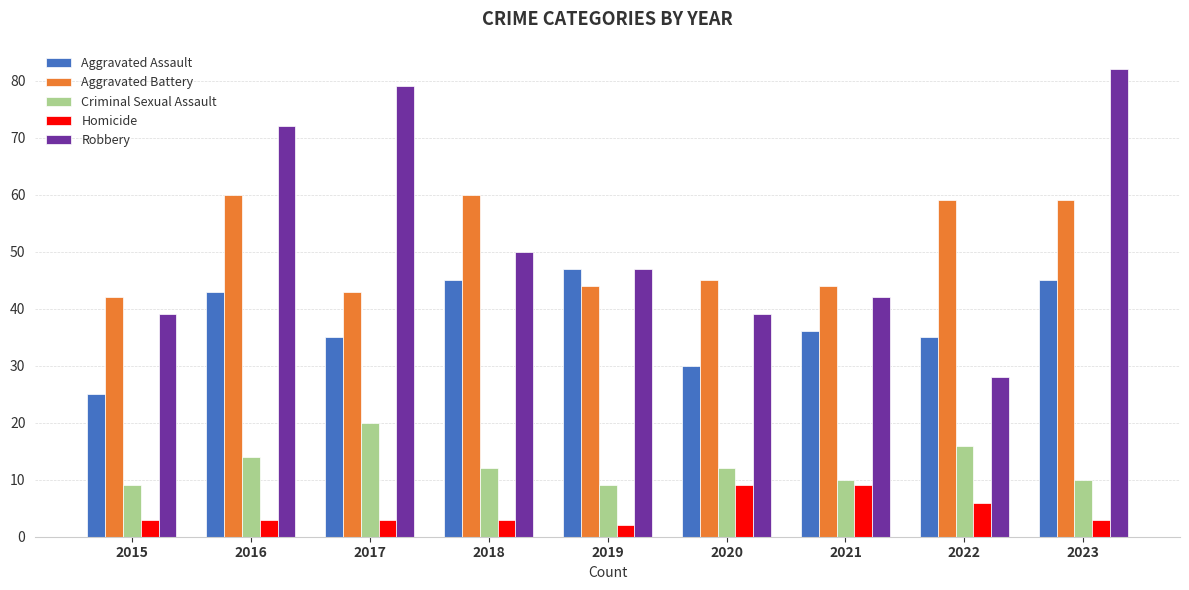

Is it true that Criminal Sexual Assault equals 16 at 2022?

True